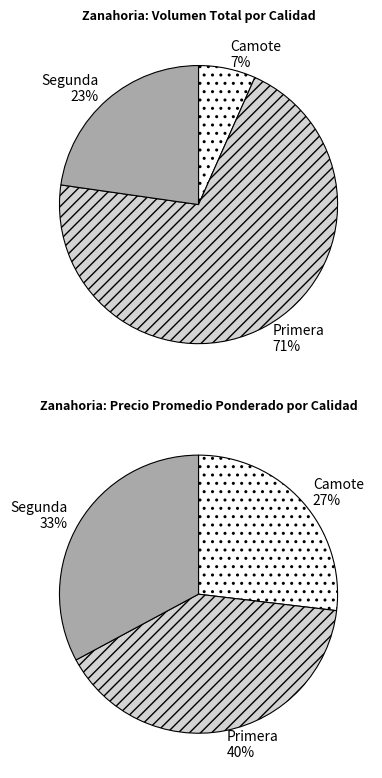

Does Camote represent more than half of the total?

No